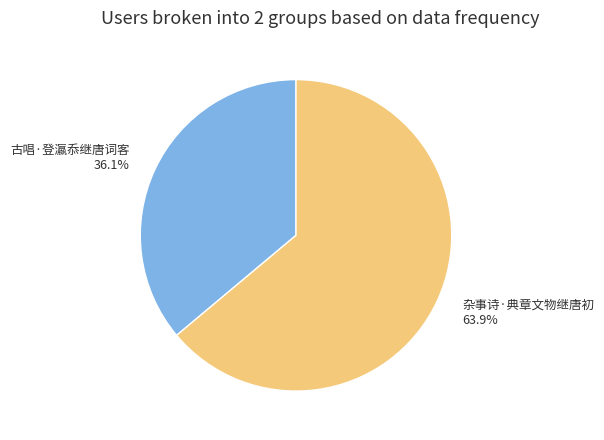

How many slices are in this pie chart?

2